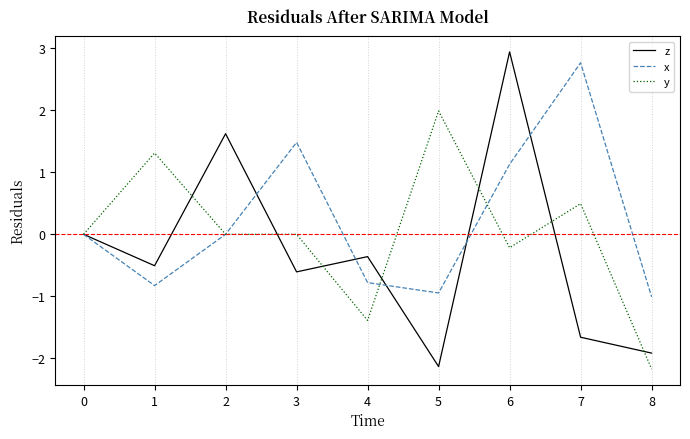

Which series has the largest total across all categories?

x